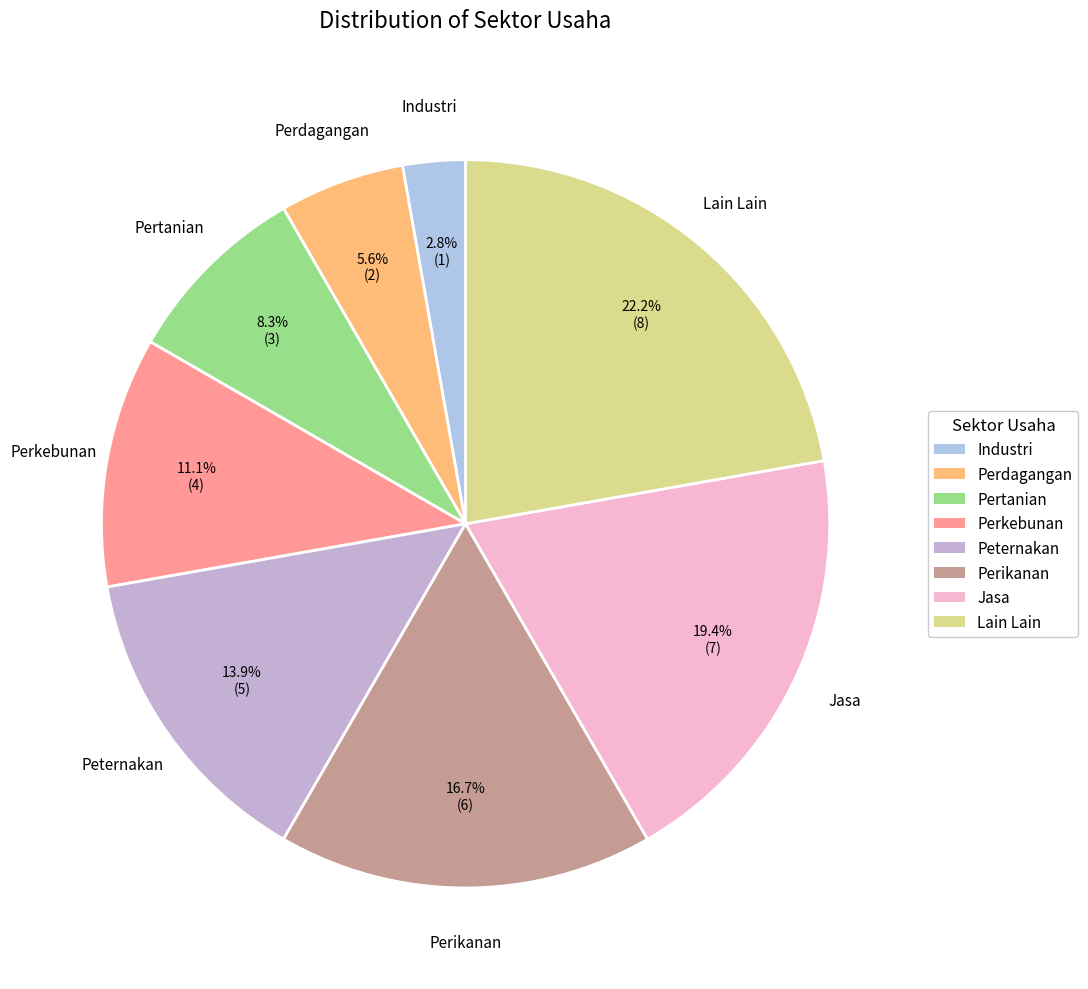

Count the number of slices in the pie.

8